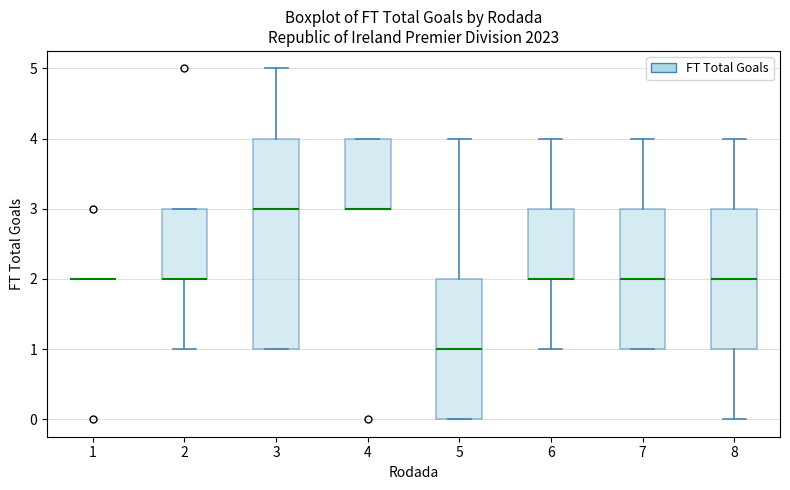

Where does the median line of the box at x = 3 sit on the y-axis? The values are not printed on the chart, so give them approximately, as read against the axis.

3